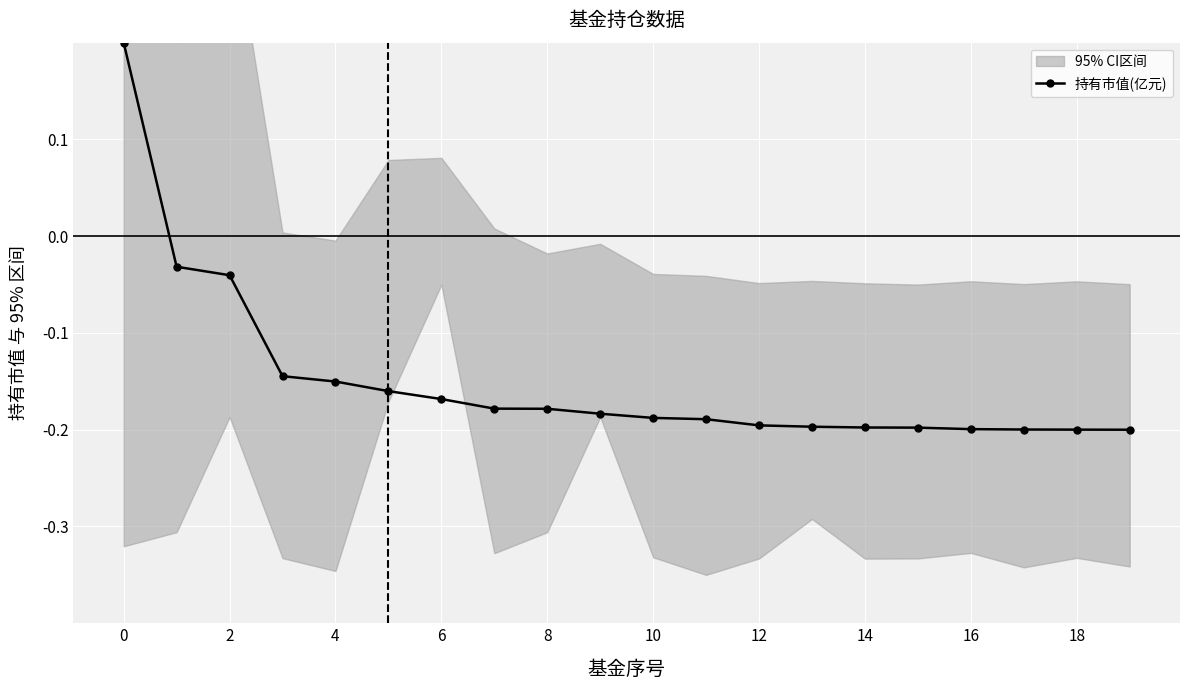

The chart shows a value of -0.2 at 14. True or false?

True